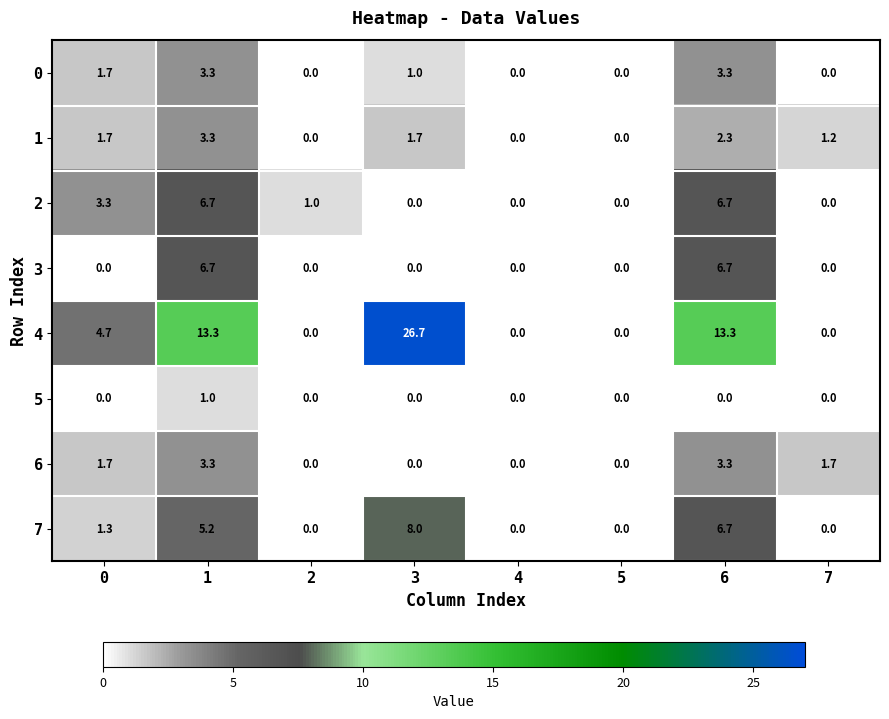

At how many categories does at least one series exceed 9?

3